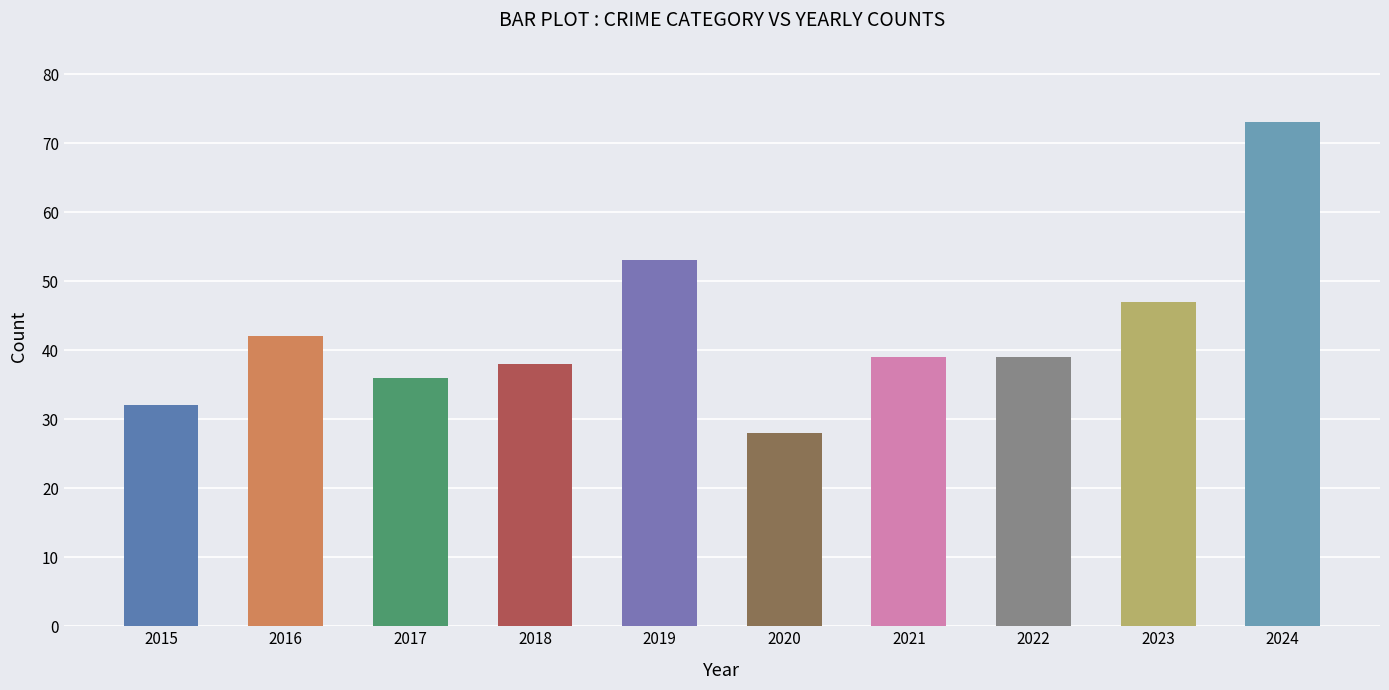

True or false: the data shows 8 at 2017.

False